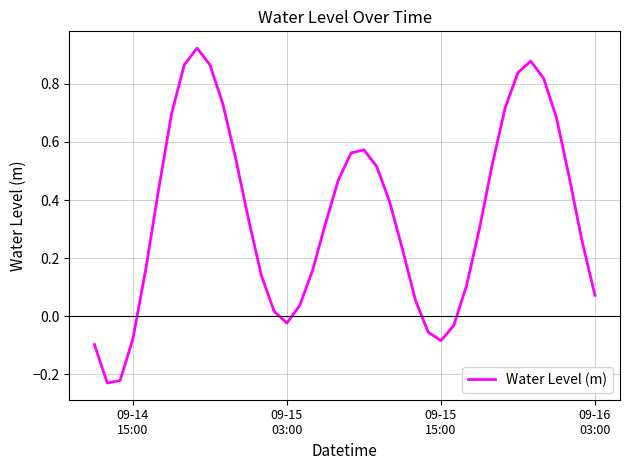

What is the difference between the maximum and minimum values?

1.2